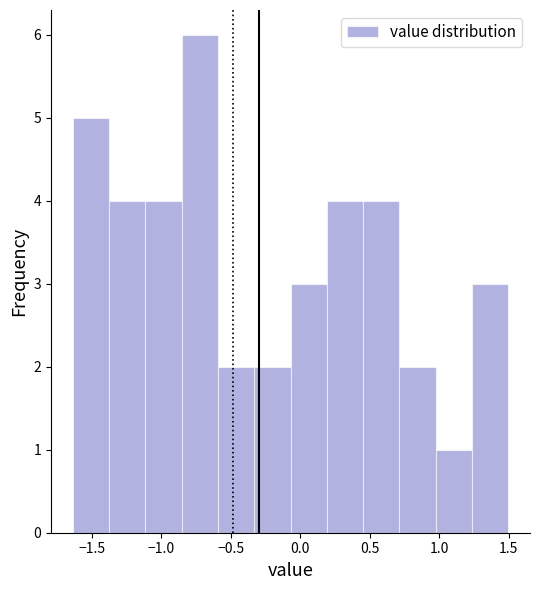

Reading left to right, transcribe this chart: for each bar, give the range it covers on the x-axis and its height. Neither the bar edges nor the heights are printed on the chart, so give them approximately, as read against the axes.

-1.65 to -1.40: 5
-1.40 to -1.10: 4
-1.10 to -0.85: 4
-0.85 to -0.60: 6
-0.60 to -0.35: 2
-0.35 to -0.05: 2
-0.05 to 0.20: 3
0.20 to 0.45: 4
0.45 to 0.70: 4
0.70 to 0.95: 2
0.95 to 1.25: 1
1.25 to 1.50: 3